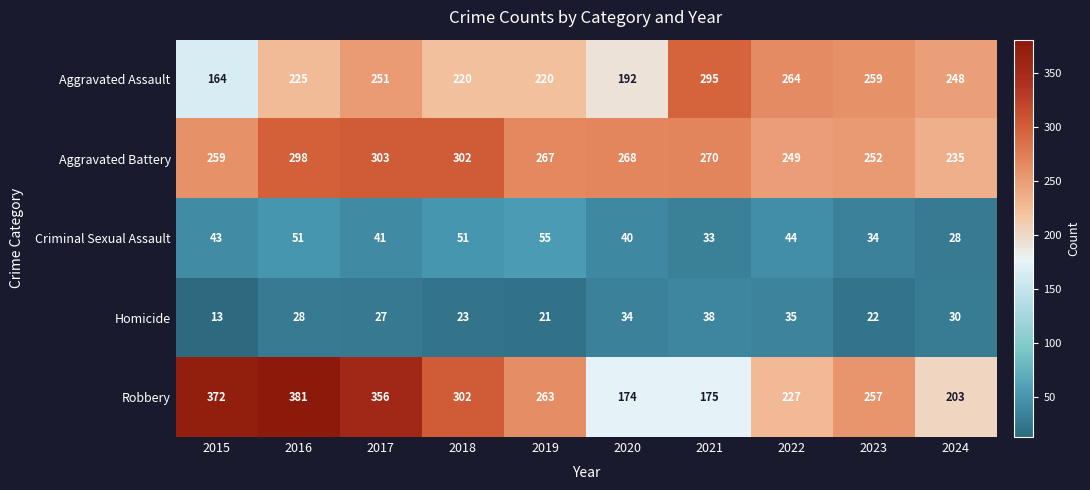

Read the Aggravated Battery value at 2023, to the nearest 5.

250